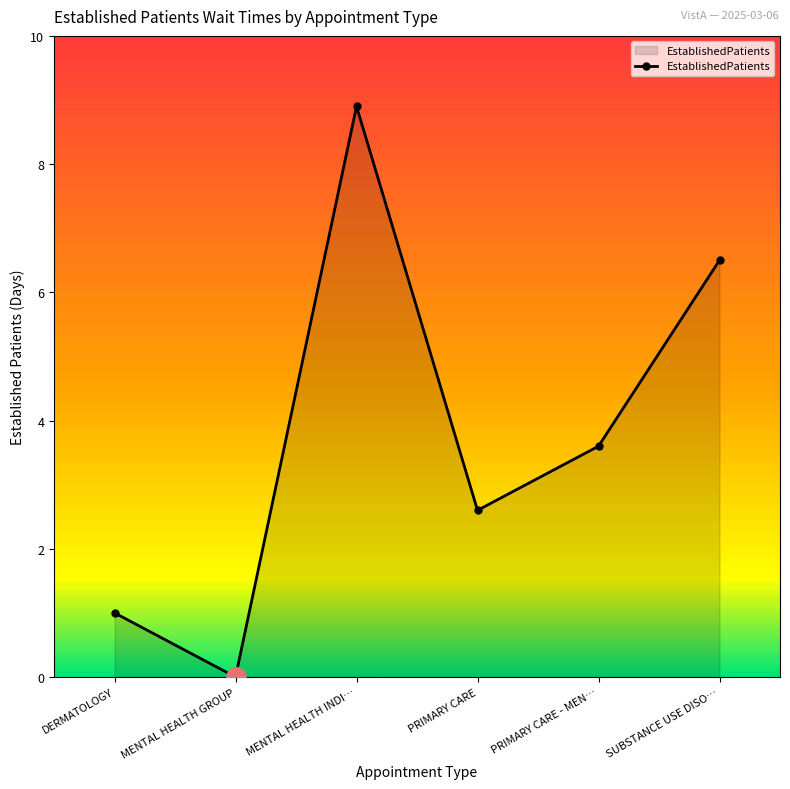

How many categories are shown in the chart?

6